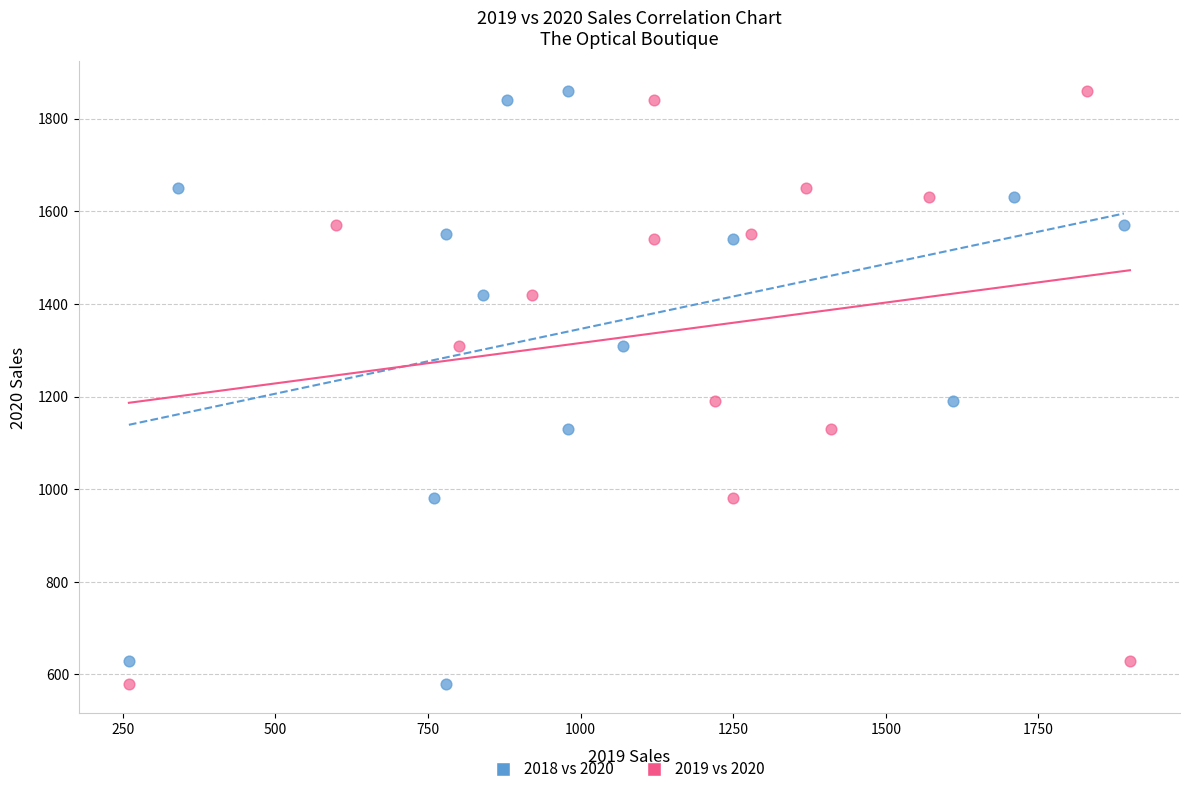

What are all the series names shown in the legend?

2018 vs 2020, 2019 vs 2020